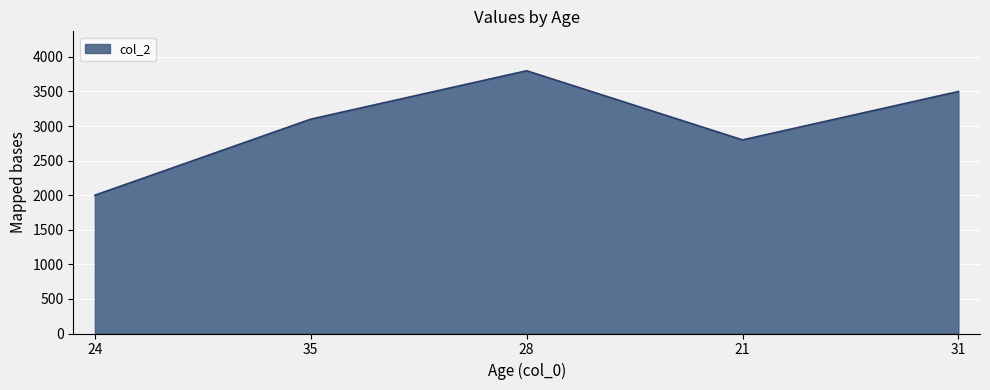

List the labels in order of value, largest first.

28, 31, 35, 21, 24